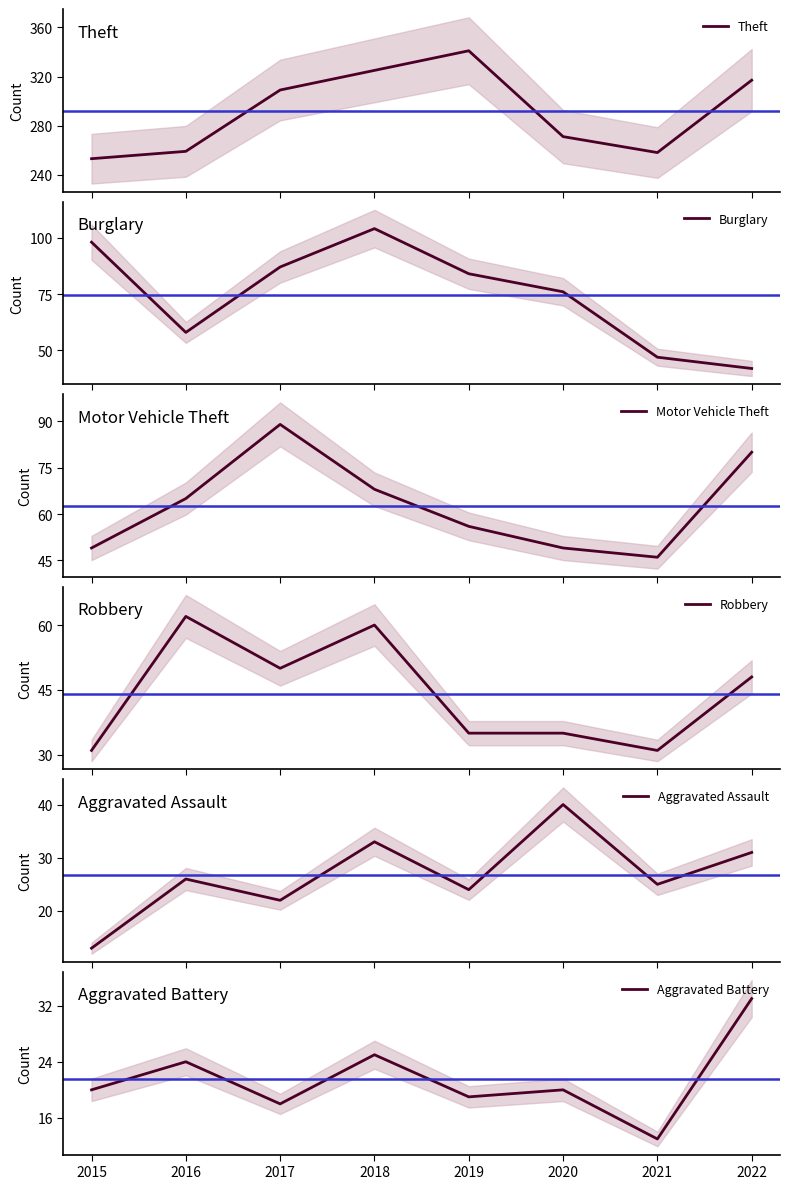

Which series has the largest range (max minus min)?

Theft